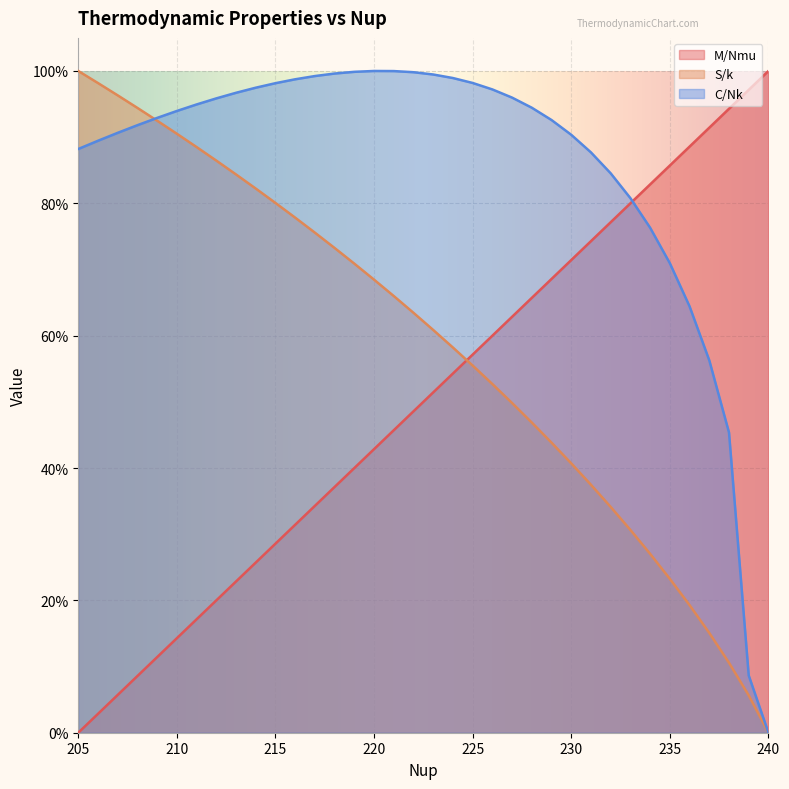

How many intersections are there between C/Nk and S/k?

1